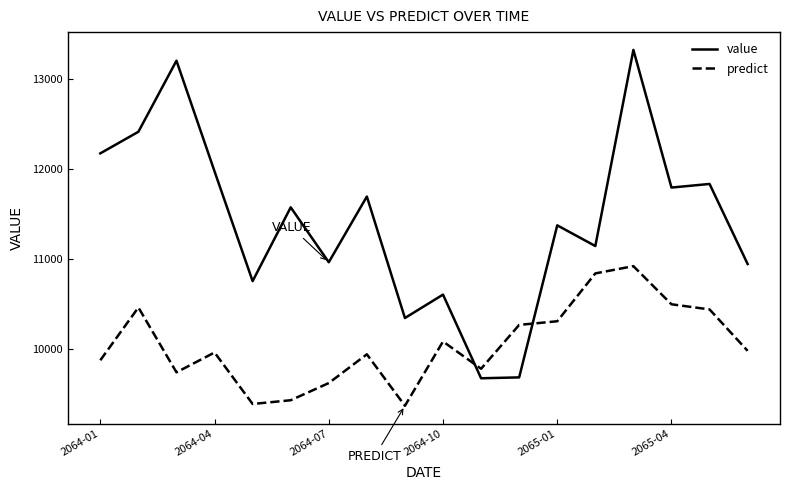

Does the chart have visible grid lines?

No